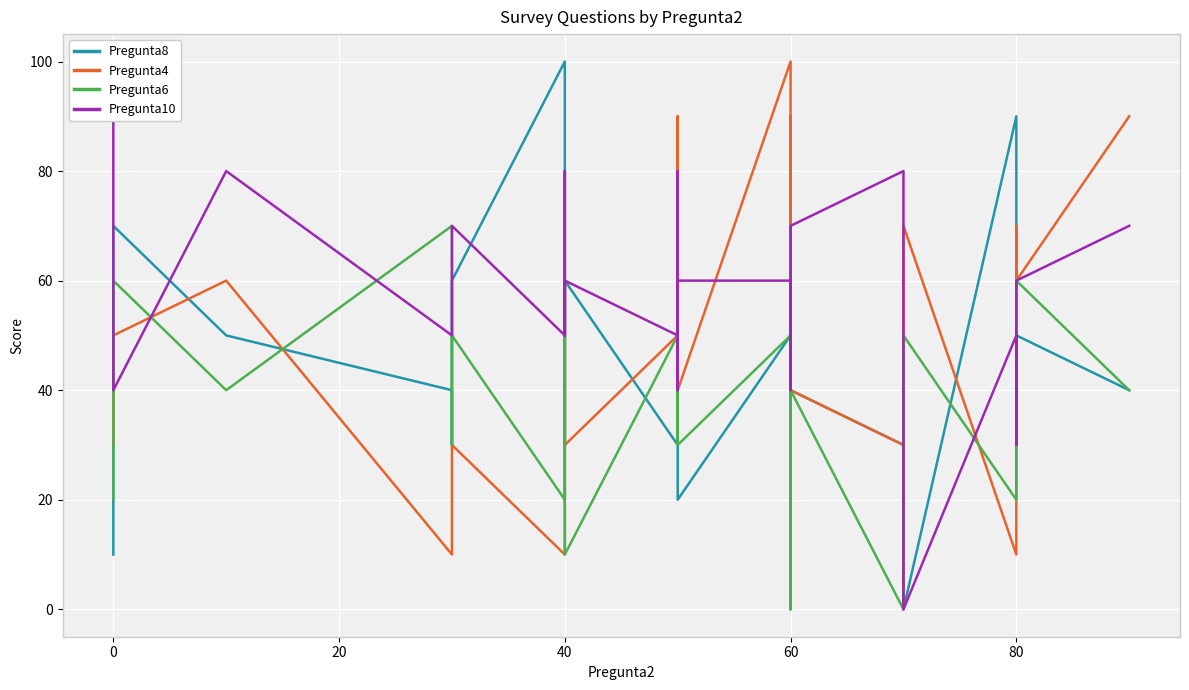

Reading left to right, extract all data points from this chart.

Pregunta8: 10	70	50	40	30	60	100	30	40	60	30	50	30	50	80	20	50	80	50	60	40	40	40	40	40	40	40	40	40	40	40	40	40	30	0	0	90	70	50	40
Pregunta4: 30	50	60	10	20	30	10	50	60	30	50	40	50	70	90	40	100	100	60	90	40	40	40	40	40	40	40	40	40	40	40	40	40	30	0	70	10	70	60	90
Pregunta6: 20	60	40	70	30	50	20	40	60	10	50	40	30	30	60	30	50	70	0	60	40	40	40	40	40	40	40	40	40	40	40	40	40	0	0	50	20	50	60	40
Pregunta10: 90	40	80	50	60	70	50	80	50	60	50	80	60	50	40	60	60	50	40	70	70	70	70	70	70	70	70	70	70	70	70	70	70	80	0	0	50	30	60	70